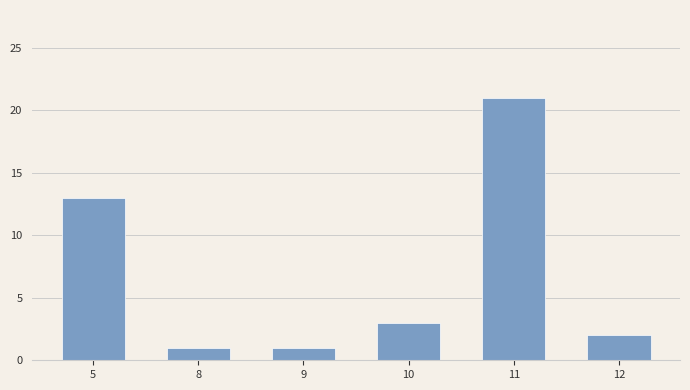

What is the value of the 4th bar from the left?

3